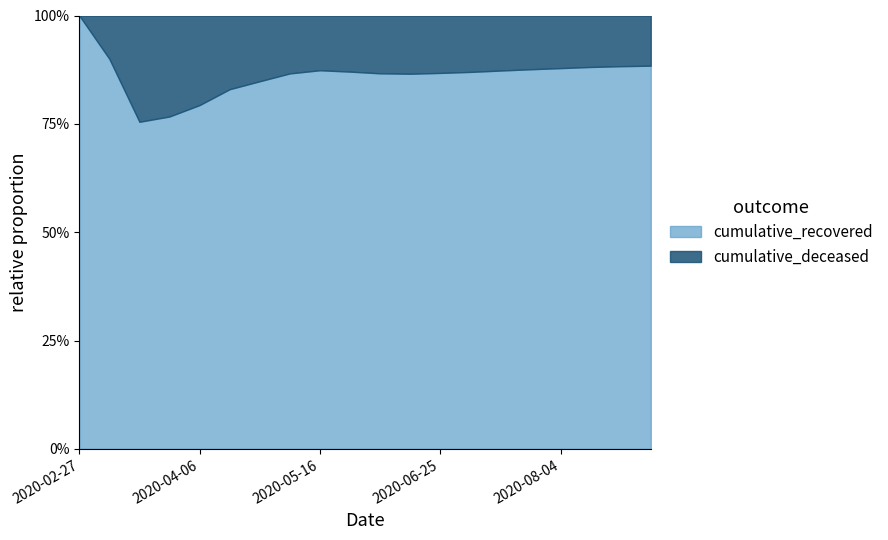

Rank the series by their average value, from highest to lowest.

cumulative_recovered, cumulative_deceased